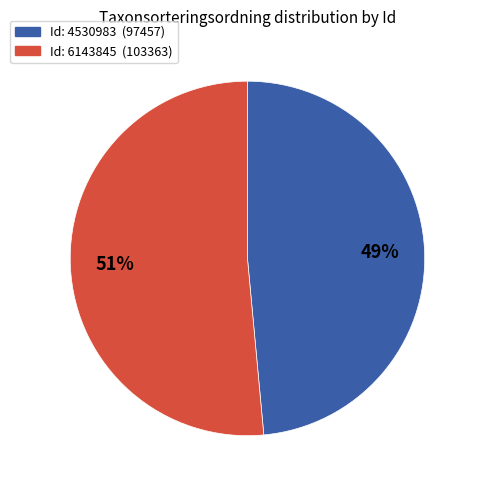

Is there any slice that represents more than half of the pie?

Yes